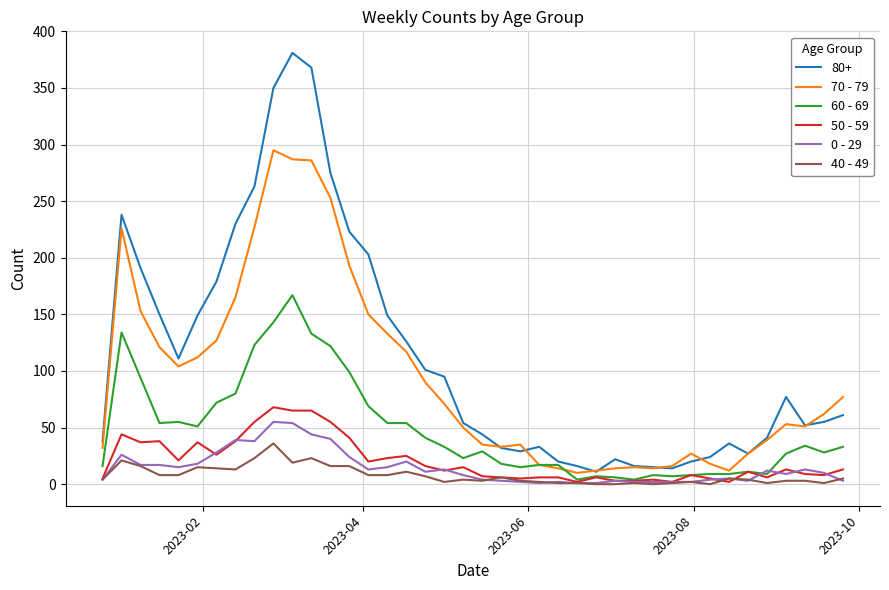

Which series has the largest range (max minus min)?

80+